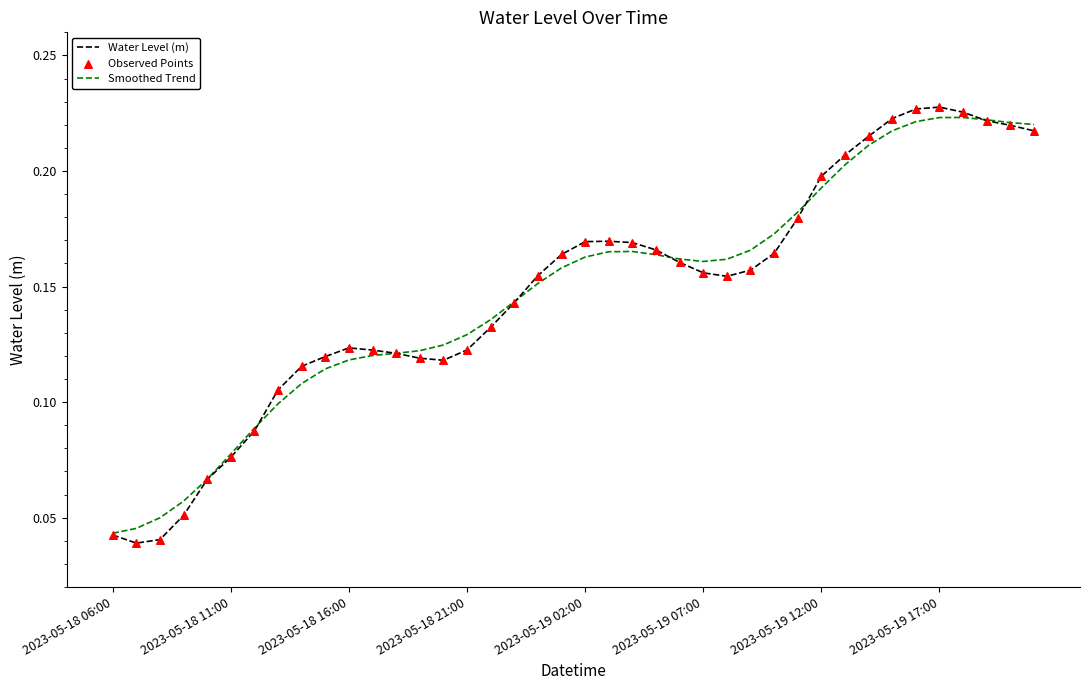

Which series has the largest total across all categories?

Water Level (m)